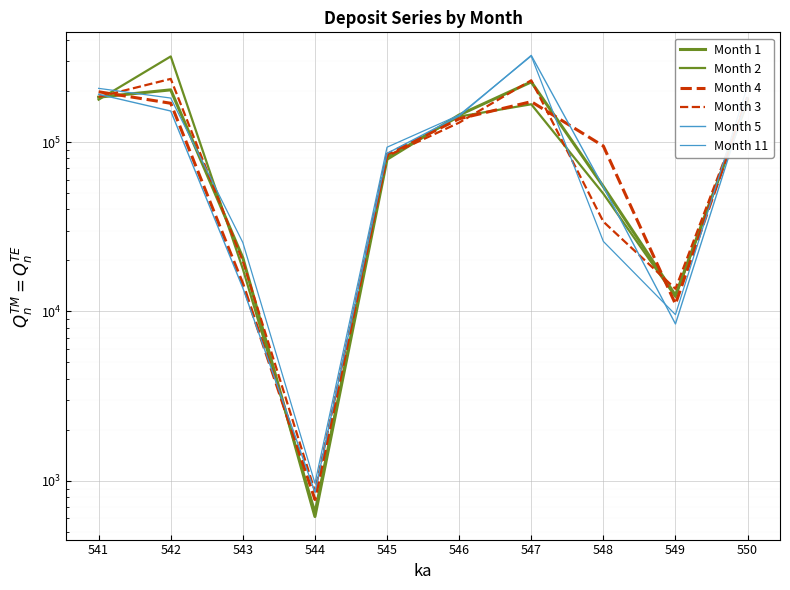

Reading right to left, transcribe all the data shown in this chart.

Month 1: 174793.2	12452.7	54613.3	226601.2	144543.7	79191.9	615.2	20702.3	203434.4	184208.2
Month 2: 178380.2	12184.7	49571.7	167240.9	141447.3	81724.8	661.6	17820.3	320476.6	178020.0
Month 4: 184119.1	11061.3	94778.4	173258.1	137238.4	84656.1	775.3	14549.8	169525.9	198185.9
Month 3: 180197.0	13602.4	33896.6	231688.6	130246.8	82682.4	866.6	19815.3	236132.5	184796.5
Month 5: 183197.3	8438.2	54369.9	325015.3	142686.9	85777.0	856.4	13761.5	152555.7	191565.1
Month 11: 214928.9	9574.5	25913.4	322399.3	144378.4	93266.7	967.1	25510.1	181993.8	207597.2